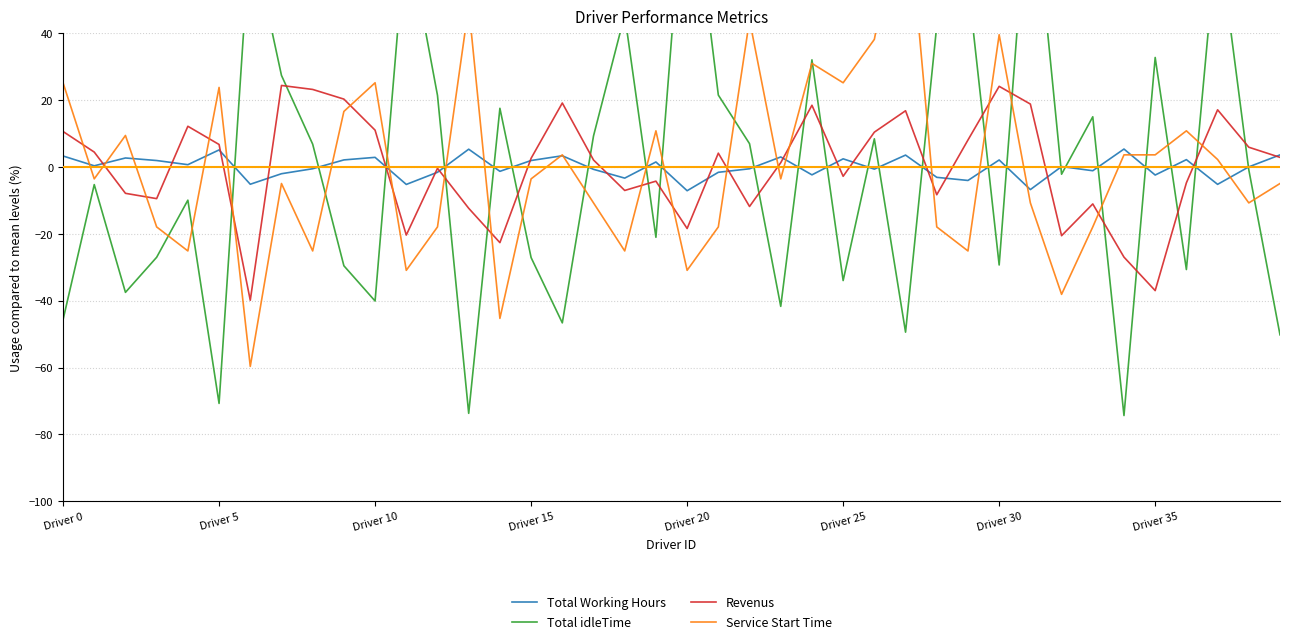

How many interior local valleys does the Revenus series have?

11